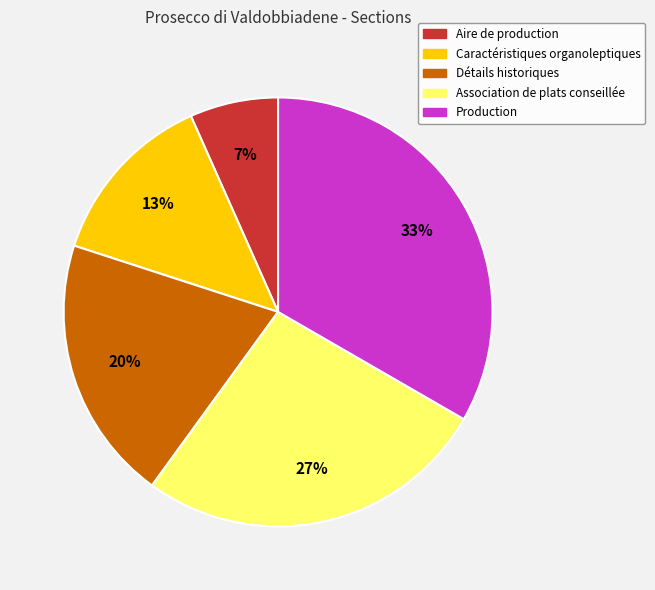

Is Détails historiques the majority of the pie?

No